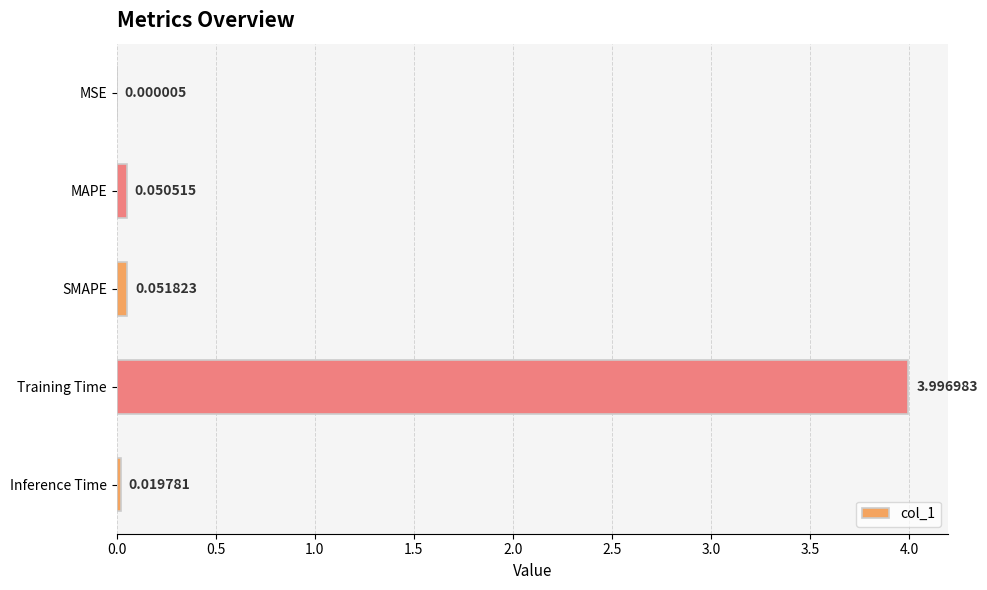

At which category does the chart reach its peak across all series?

Training Time